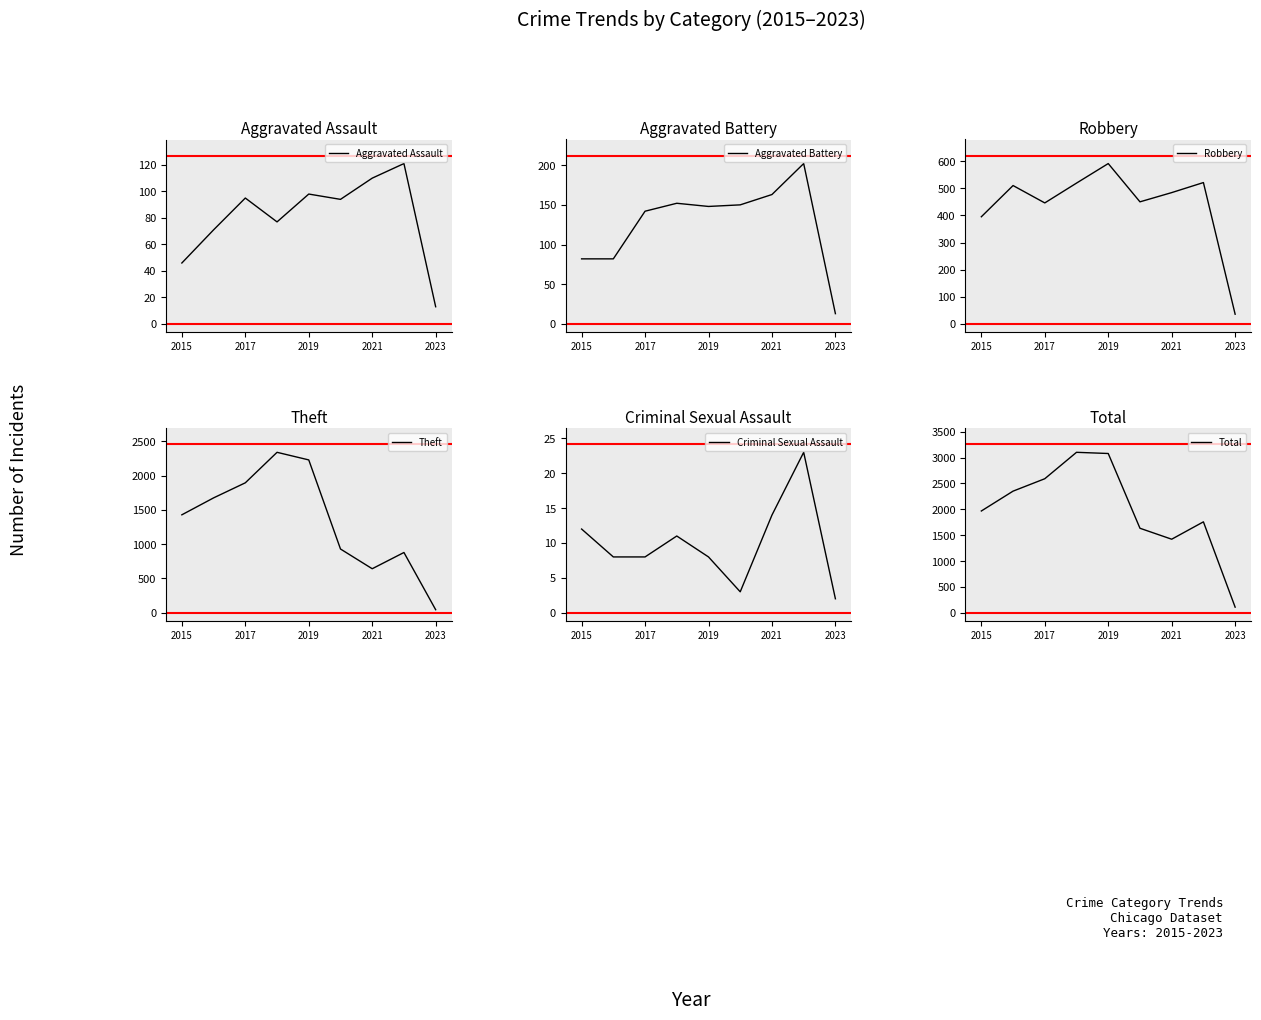

Is it true that Criminal Sexual Assault equals 14 at 2021?

True